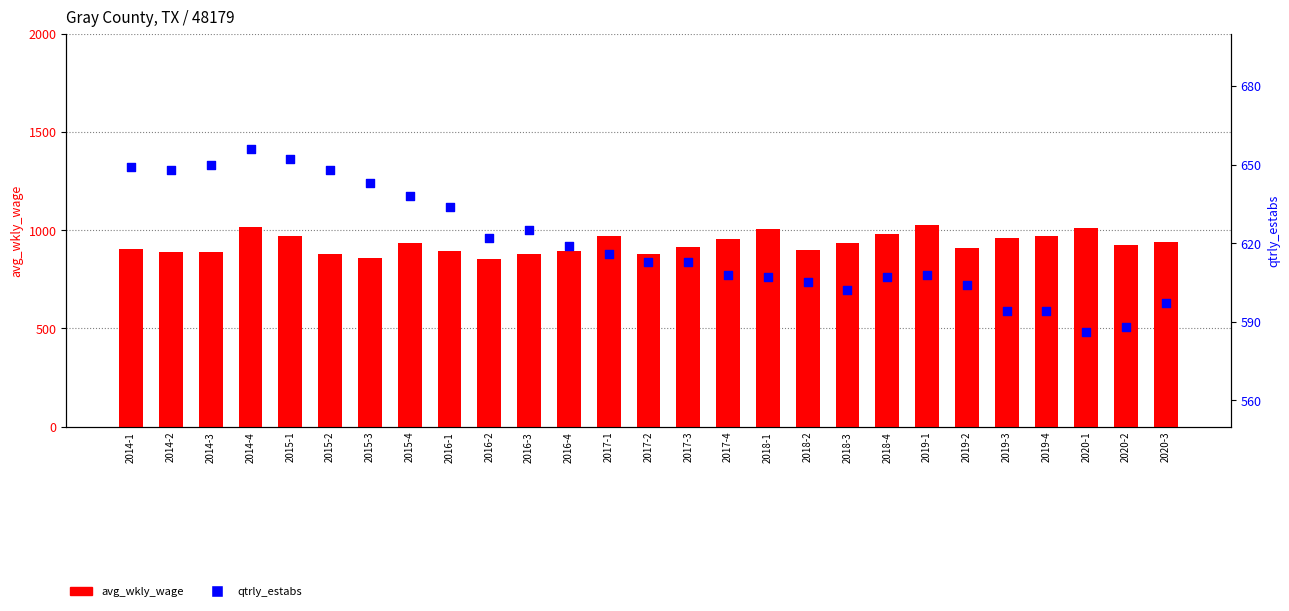

Which series contains the highest Y value?

avg_wkly_wage